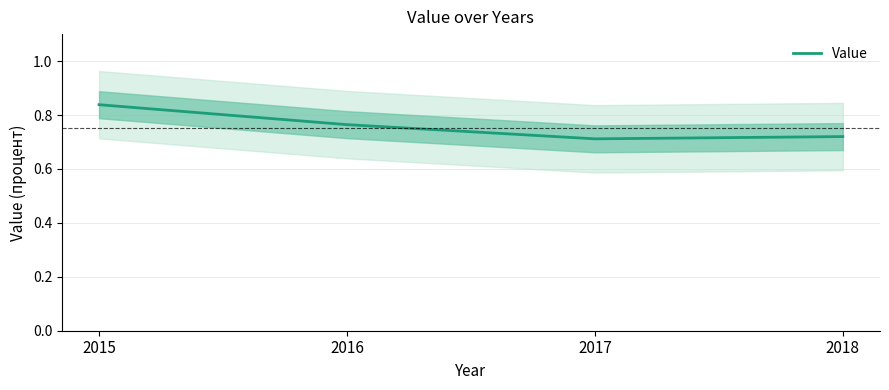

True or false: there are more than 0 points higher than both neighbors.

False